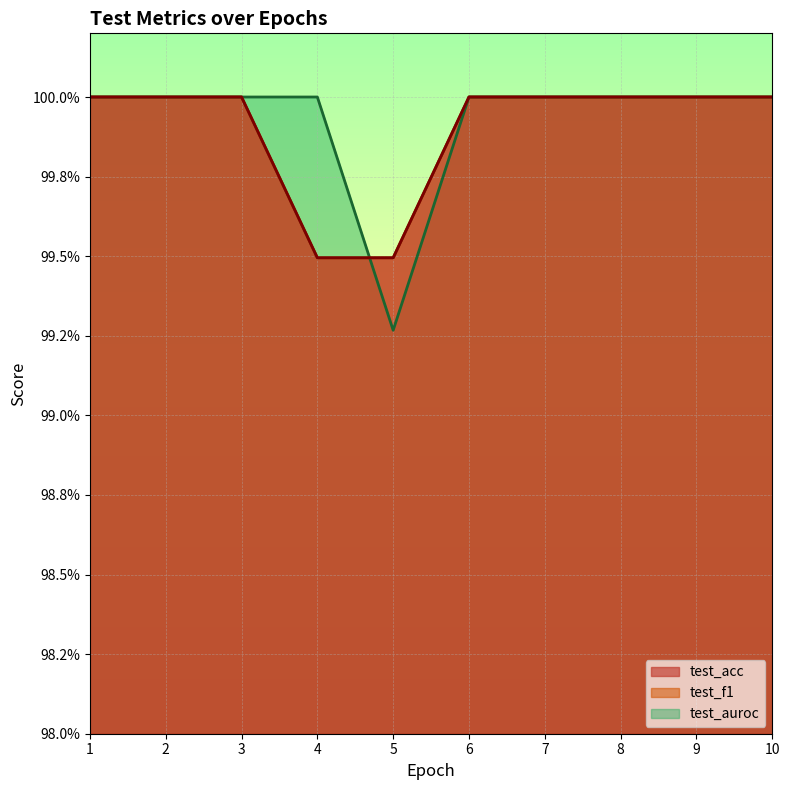

At how many categories does at least one series exceed 0?

10